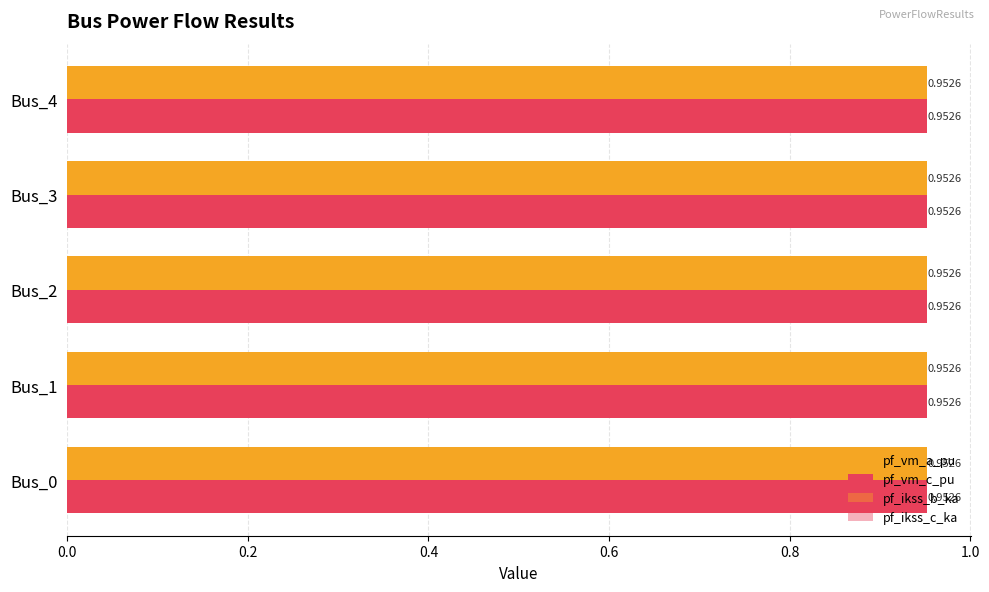

How many values in the pf_ikss_b_ka series exceed 0?

1